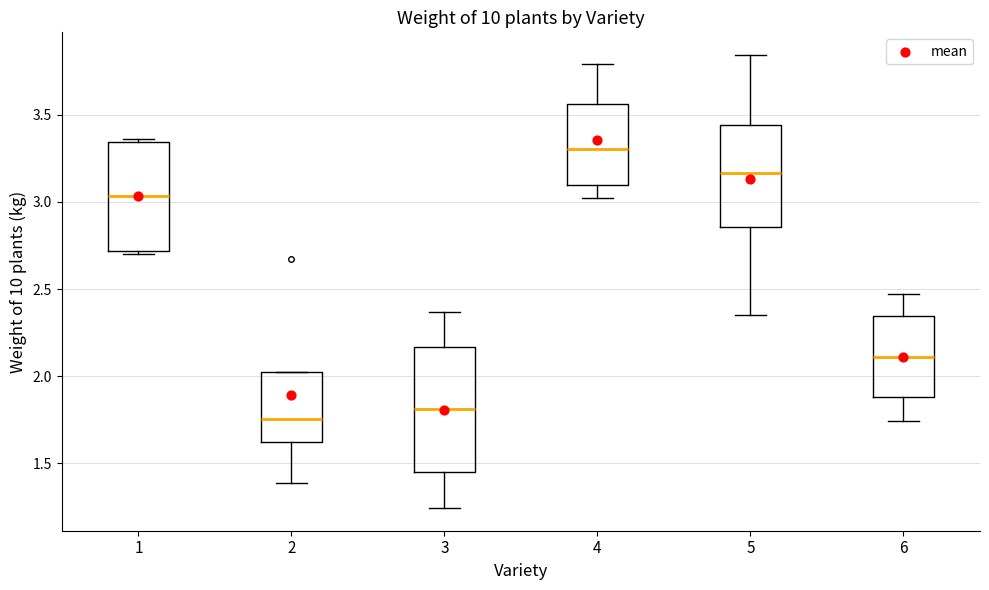

Where does the lower whisker of the box at x = 3 end on the y-axis? The values are not printed on the chart, so give them approximately, as read against the axis.

1.25